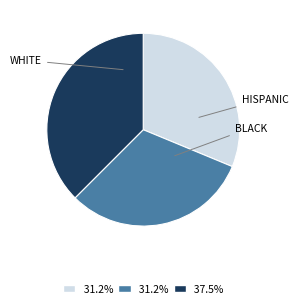

Is there a majority slice in this chart?

No